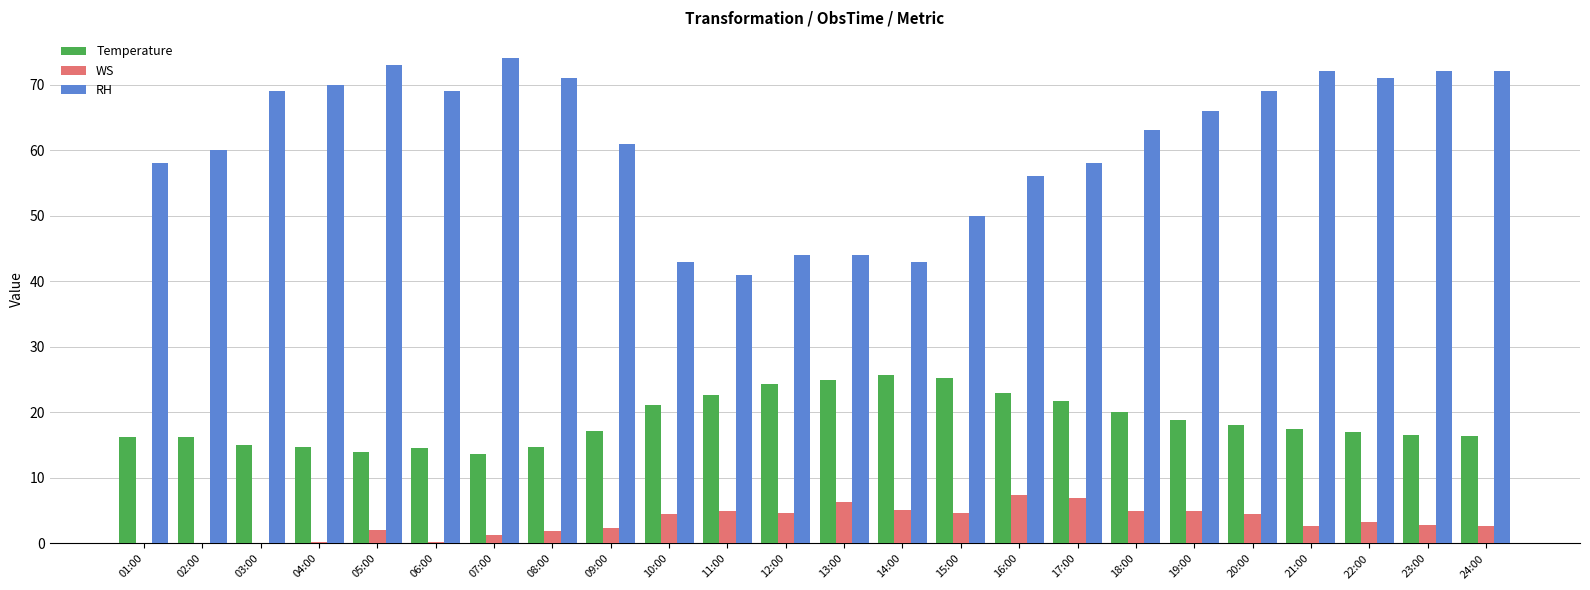

What is the sum of all RH values?

1469.0